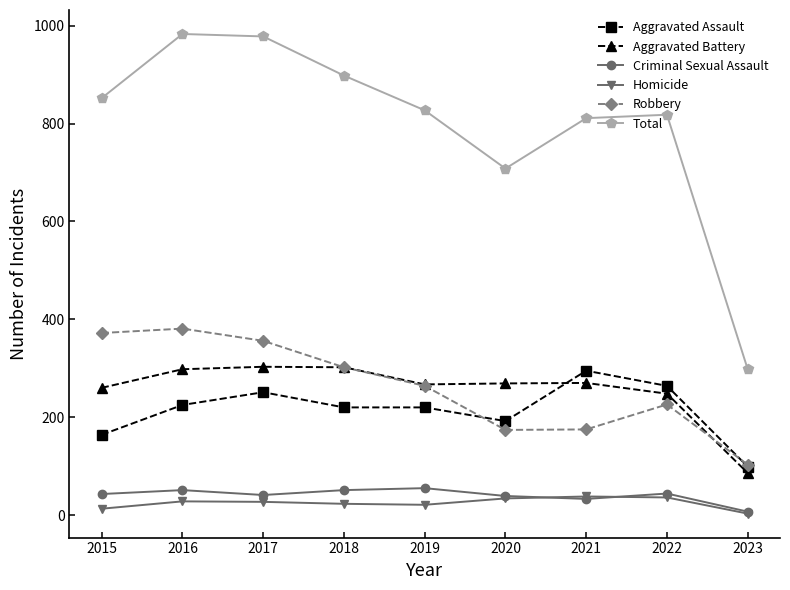

True or false: Aggravated Battery and Criminal Sexual Assault intersect in this chart.

False